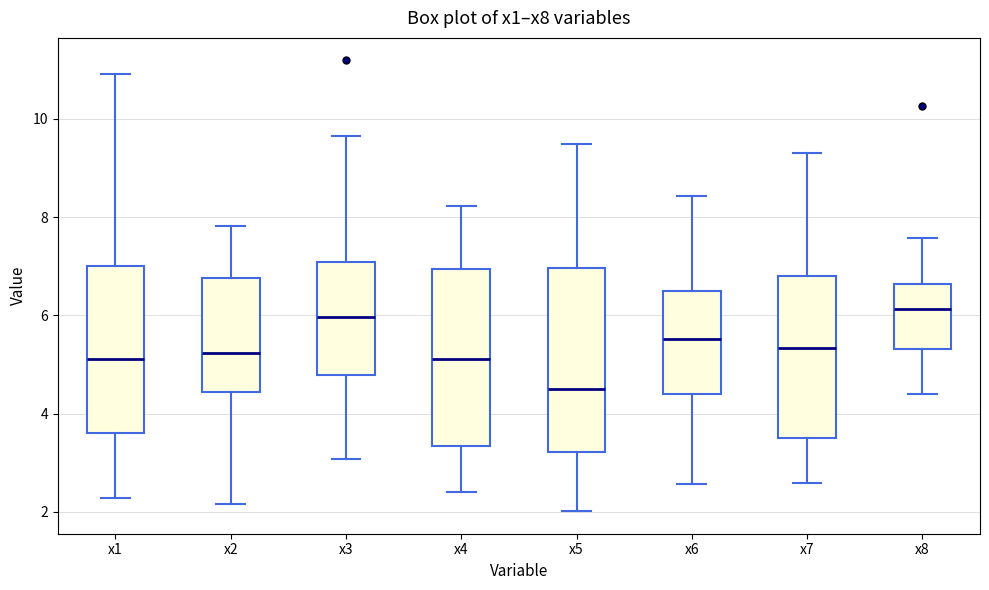

Reading left to right, read every box against the y-axis: the position of its median line, the range the box covers, and the ends of its whiskers. The values are not printed on the chart, so give them approximately, as read against the axis.

x1: median 5.2, box 3.6 to 7.0, whiskers 2.2 to 11.0
x2: median 5.2, box 4.4 to 6.8, whiskers 2.2 to 7.8
x3: median 6.0, box 4.8 to 7.0, whiskers 3.0 to 9.6
x4: median 5.2, box 3.4 to 7.0, whiskers 2.4 to 8.2
x5: median 4.6, box 3.2 to 7.0, whiskers 2.0 to 9.4
x6: median 5.6, box 4.4 to 6.4, whiskers 2.6 to 8.4
x7: median 5.4, box 3.6 to 6.8, whiskers 2.6 to 9.4
x8: median 6.2, box 5.4 to 6.6, whiskers 4.4 to 7.6